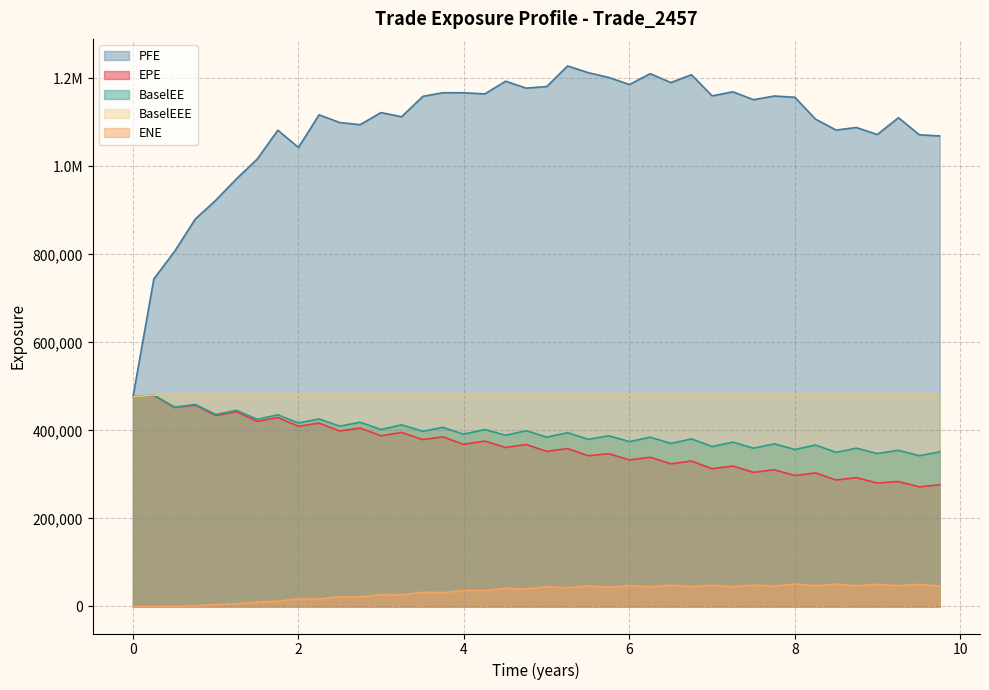

What is the maximum value for BaselEEE?

480243.0